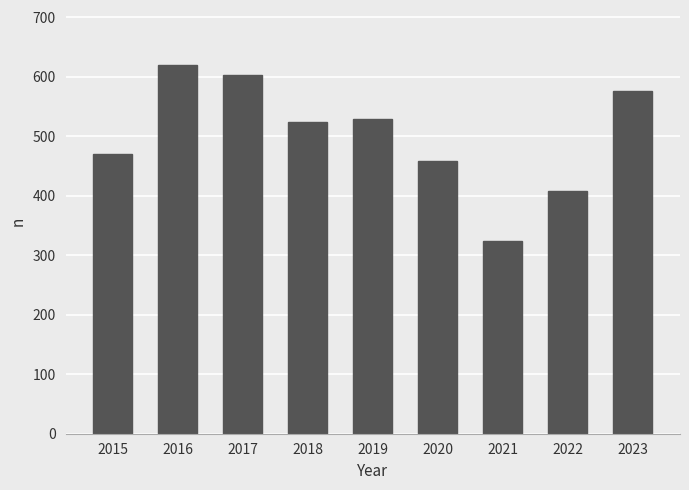

Reading left to right, list all the values displayed in this chart.

470	619	602	524	528	458	323	408	576